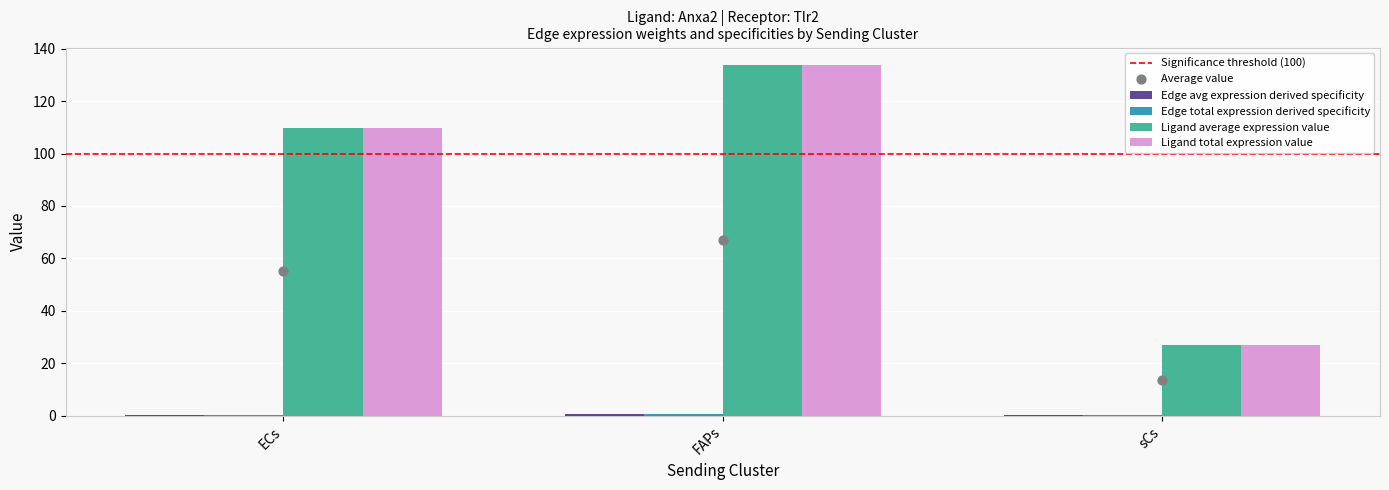

Is the value of Edge total expression weight at sCs greater than the value of Edge average expression weight at FAPs?

No